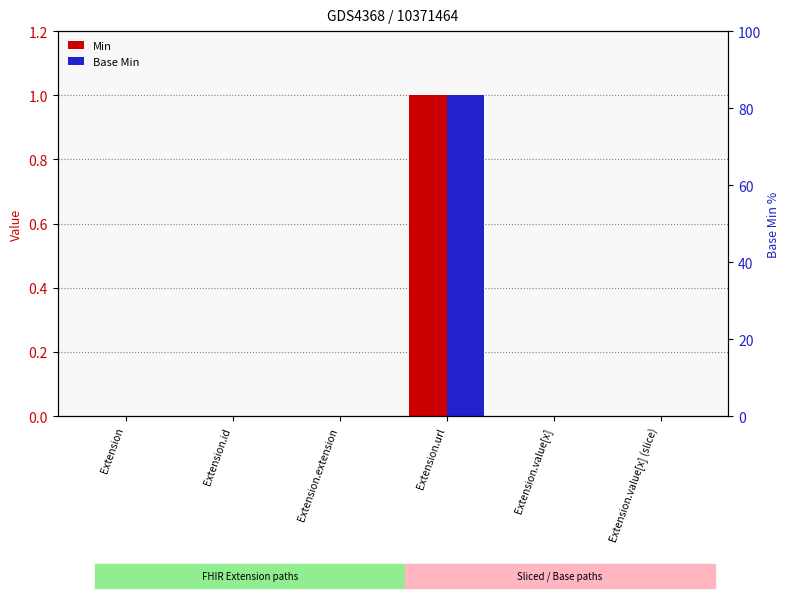

List the series in order of their peak value, lowest first.

Min, Base Min